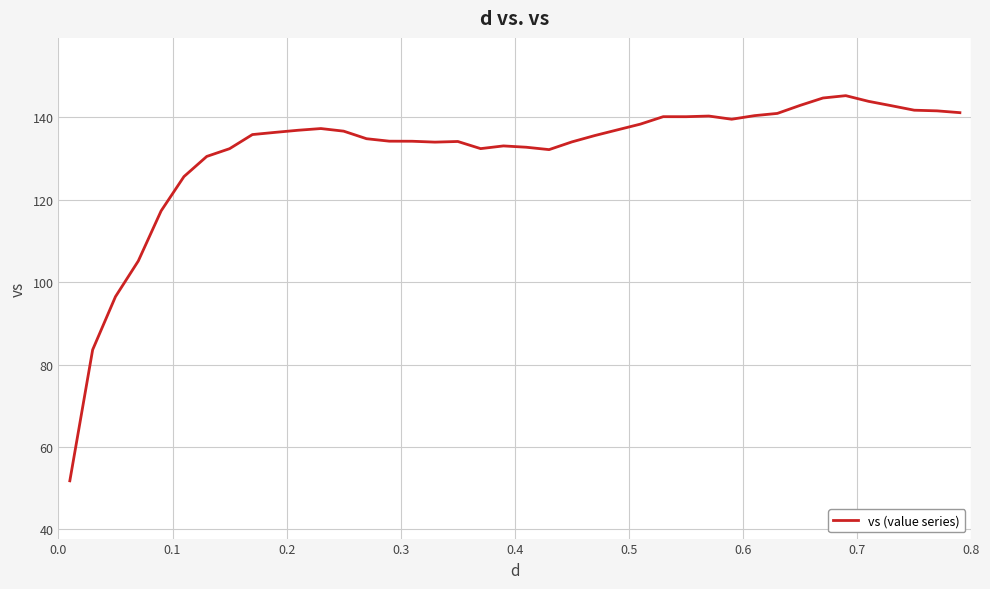

What is the difference between the maximum and minimum values?

93.5